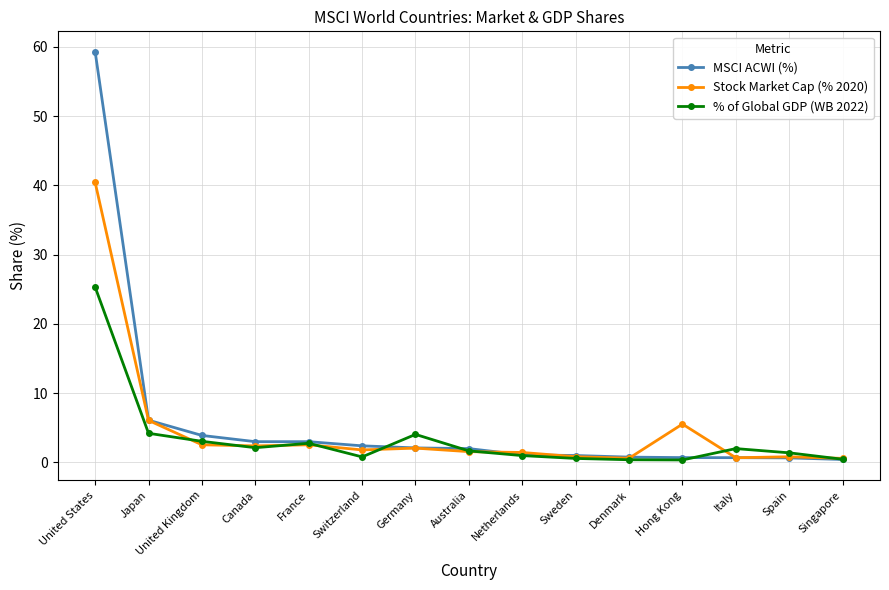

Rank the series by their maximum value, from highest to lowest.

MSCI ACWI (%), Stock Market Cap (% 2020), % of Global GDP (WB 2022)